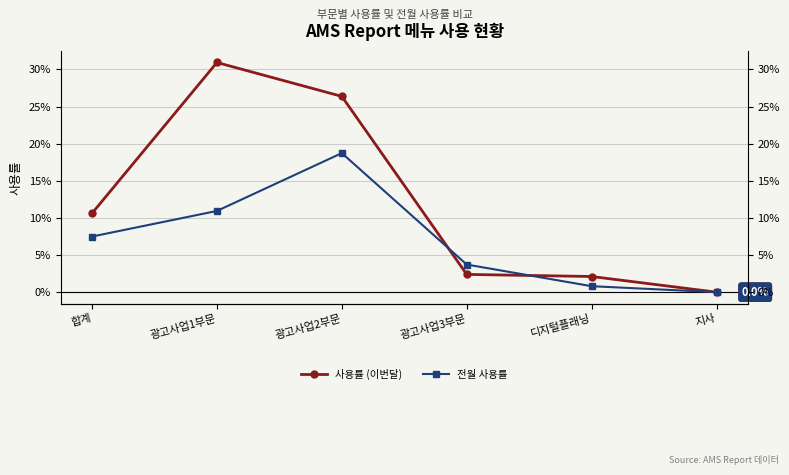

How many values in the 전월 사용률 series exceed 7?

3